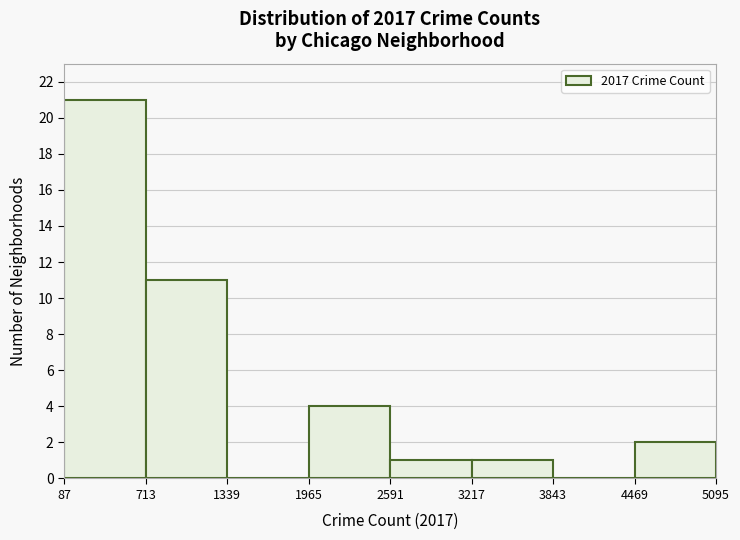

How tall is the bar that spans 2591 to 3217 on the x-axis? The values are not printed on the chart, so give them approximately, as read against the axis.

1